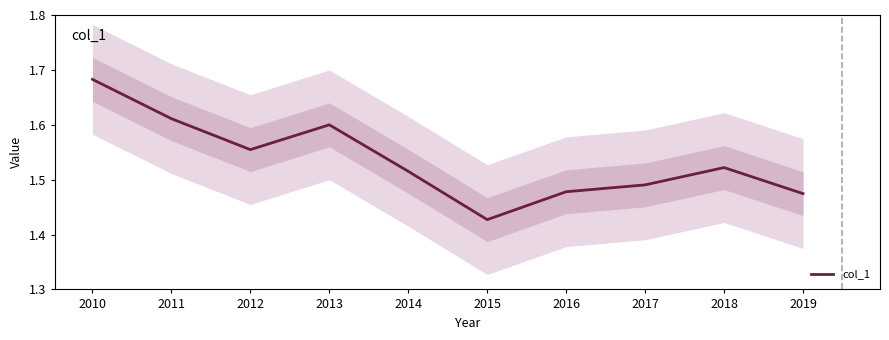

What is the sum of all values?

15.4